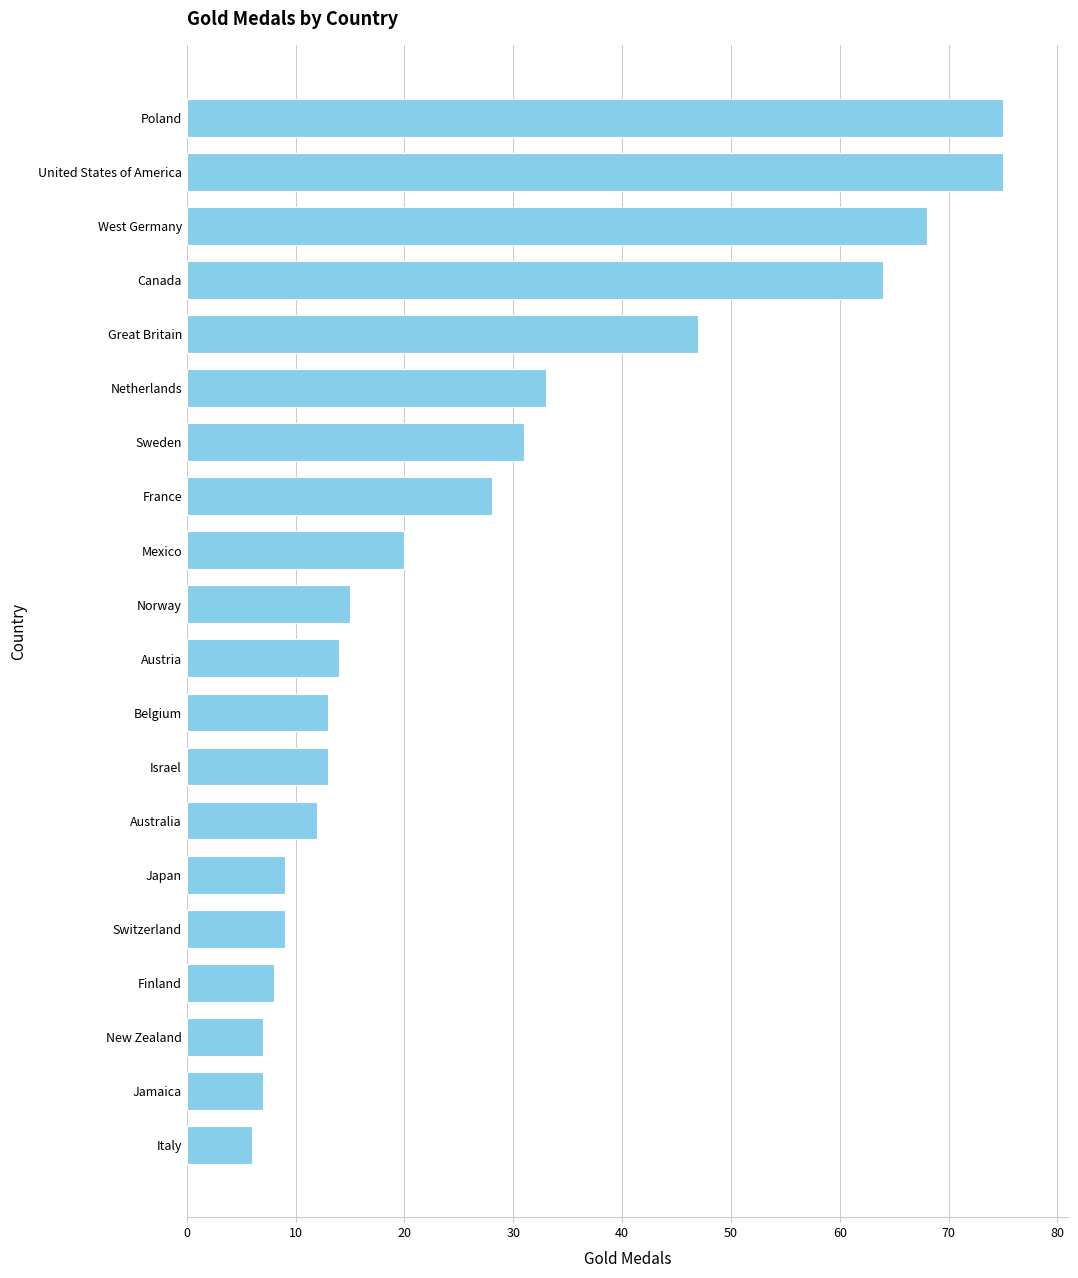

True or false: the data shows 8 at Finland.

True